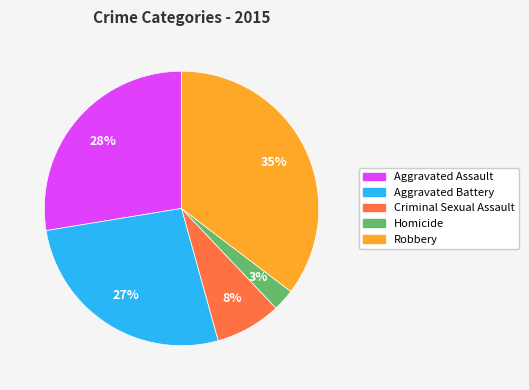

How many segments does this pie chart have?

5